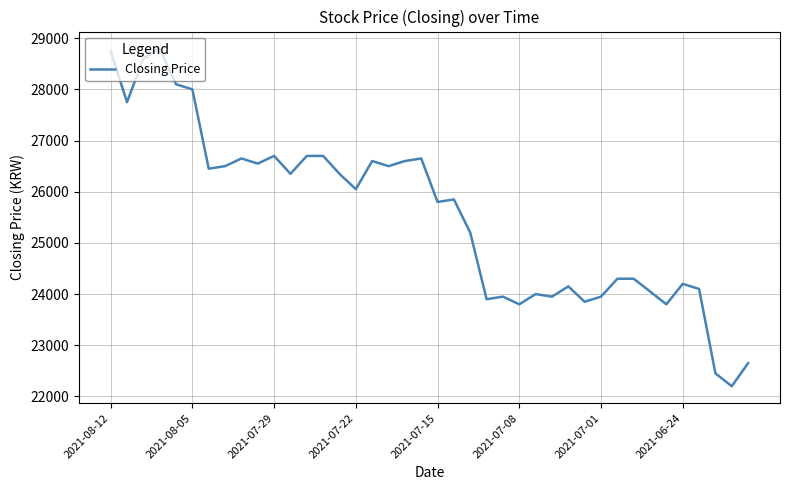

What is the difference between the maximum and minimum values?

6600